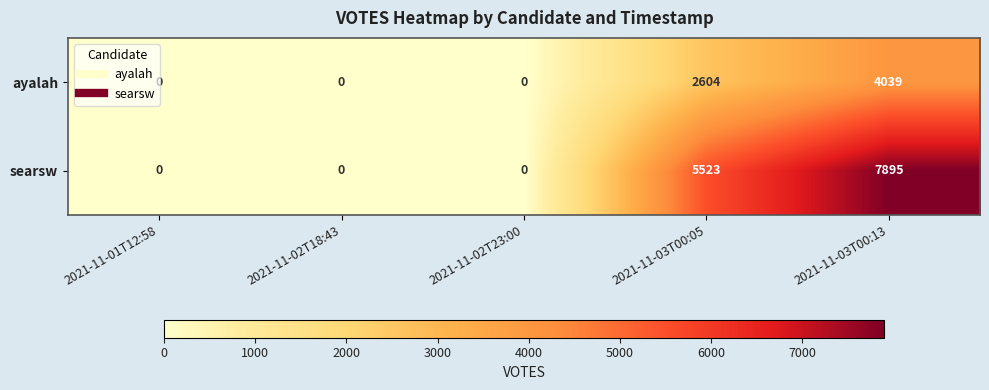

What value does the ayalah series have at 2021-11-03T00:13, to the nearest 10?

4040